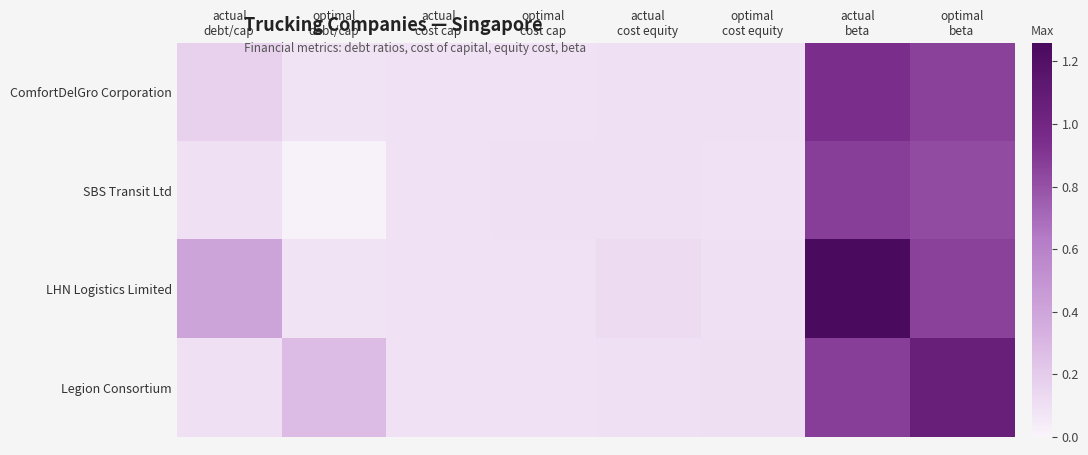

What is the total value across all series at actual
debt/cap?

0.8